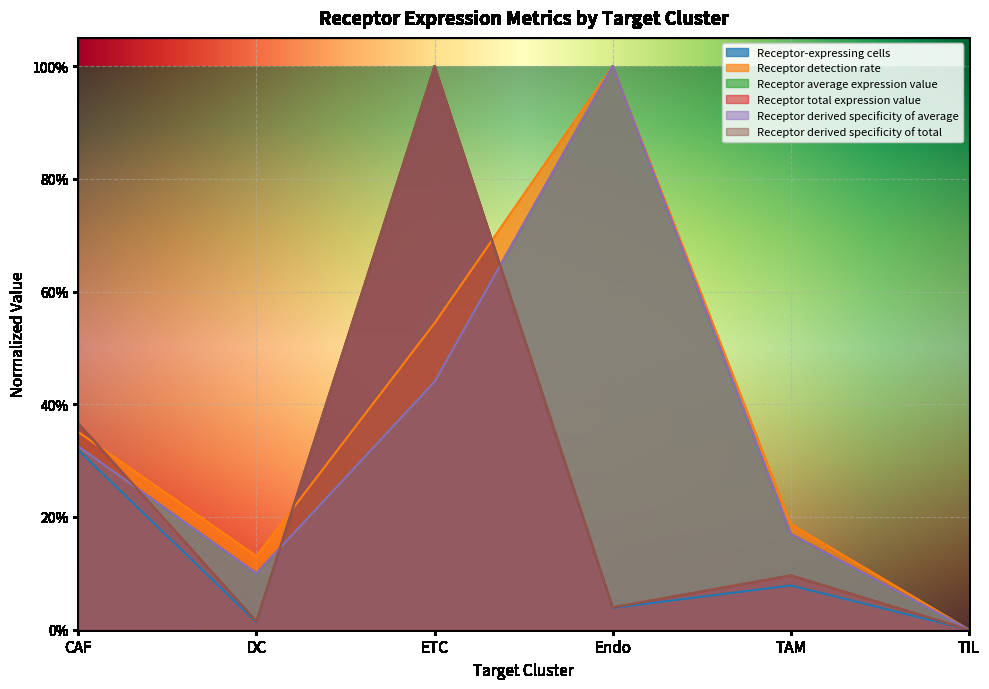

How many lines are shown in the chart?

6